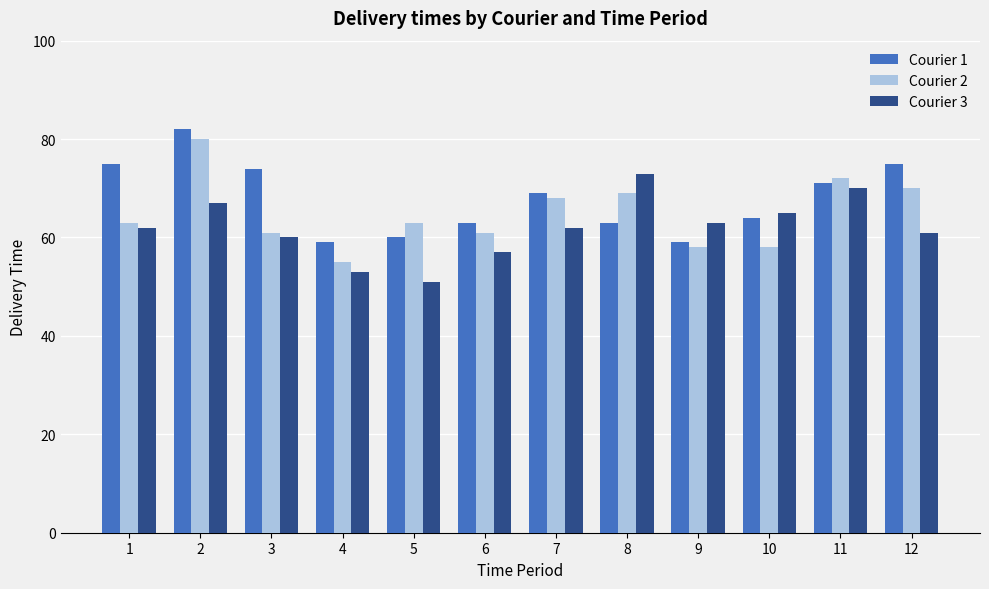

The value of Courier 1 at 12 is 75. True or false?

True